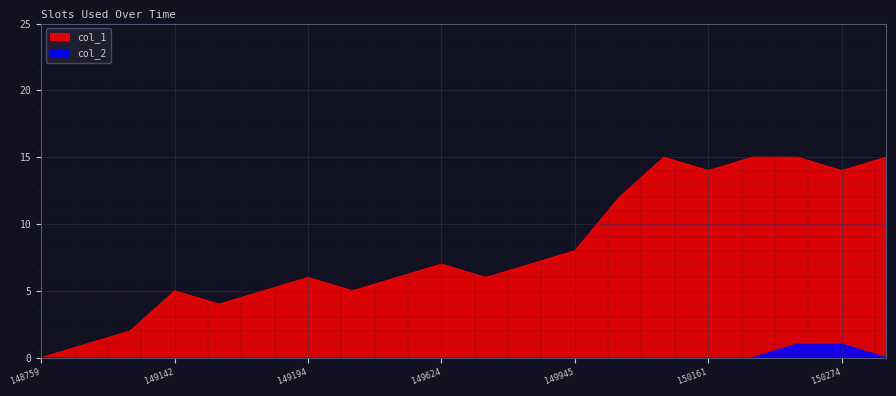

How many lines are shown in the chart?

2